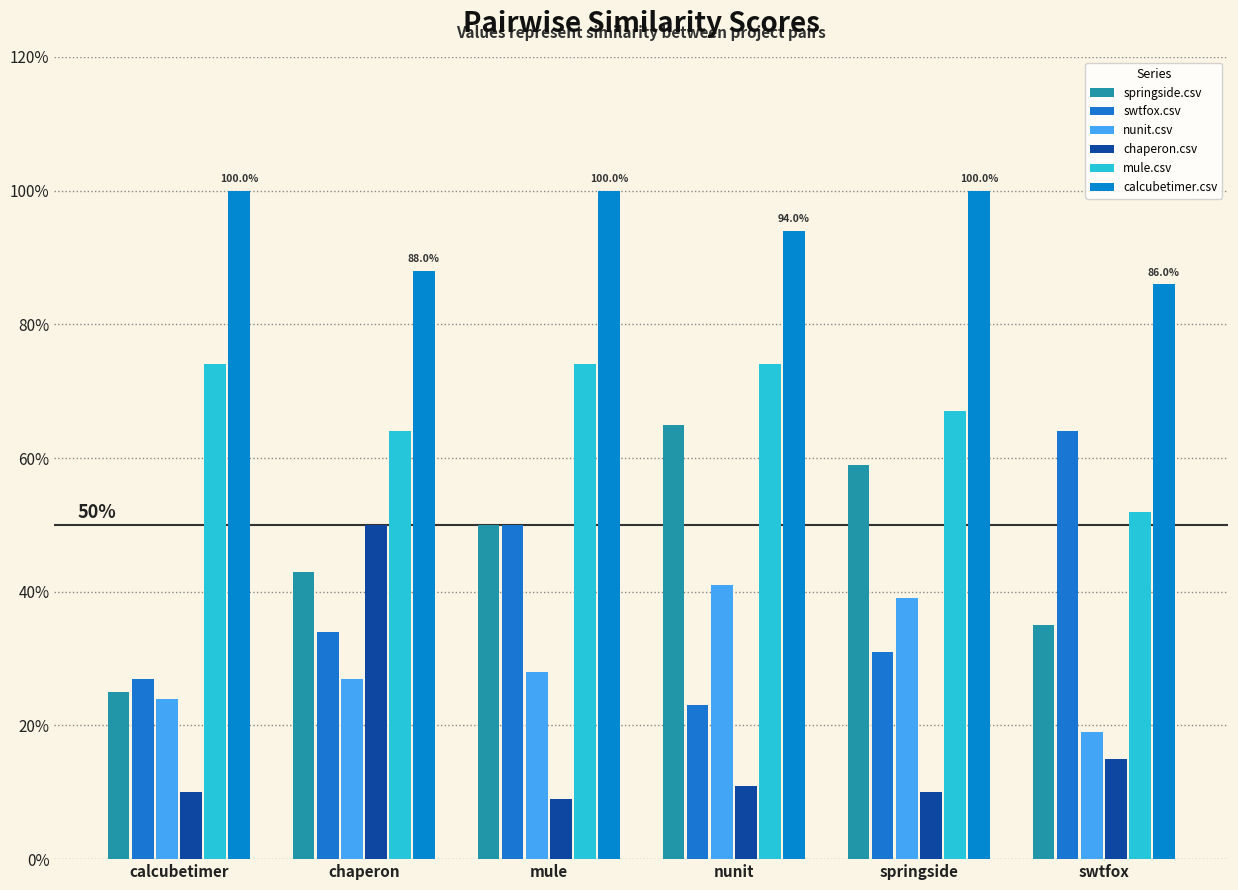

Does the chart contain stacked bars?

No